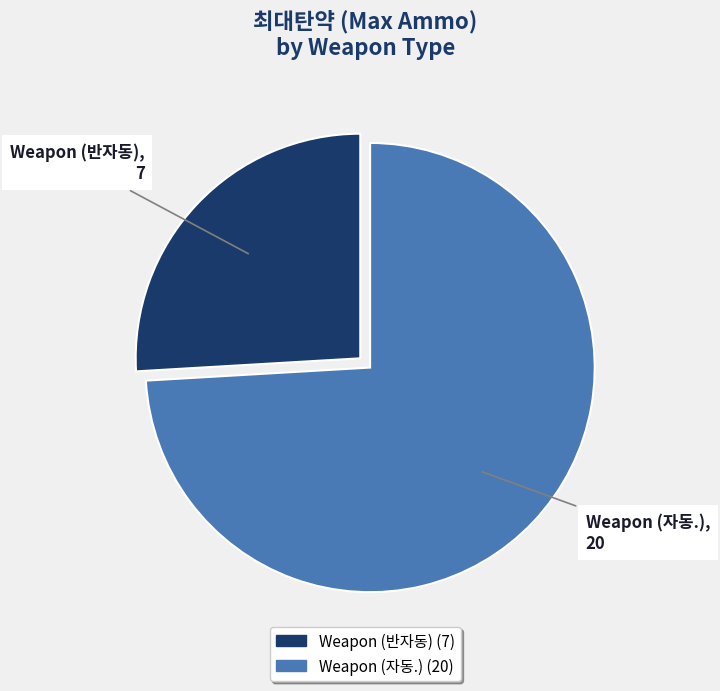

Is there a majority slice in this chart?

Yes